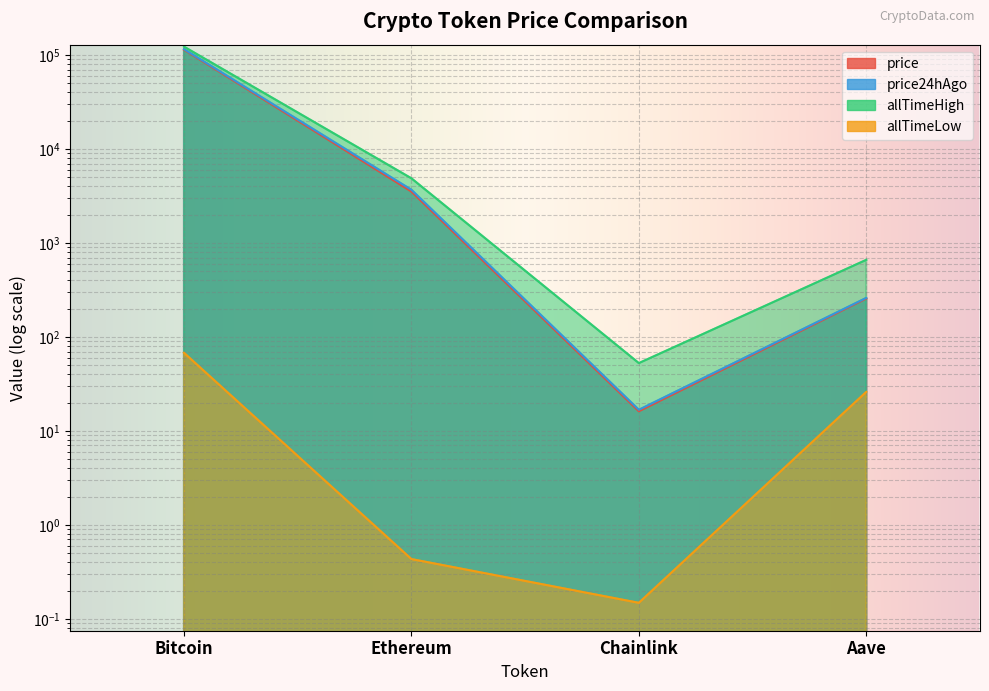

True or false: price24hAgo and allTimeHigh intersect in this chart.

False